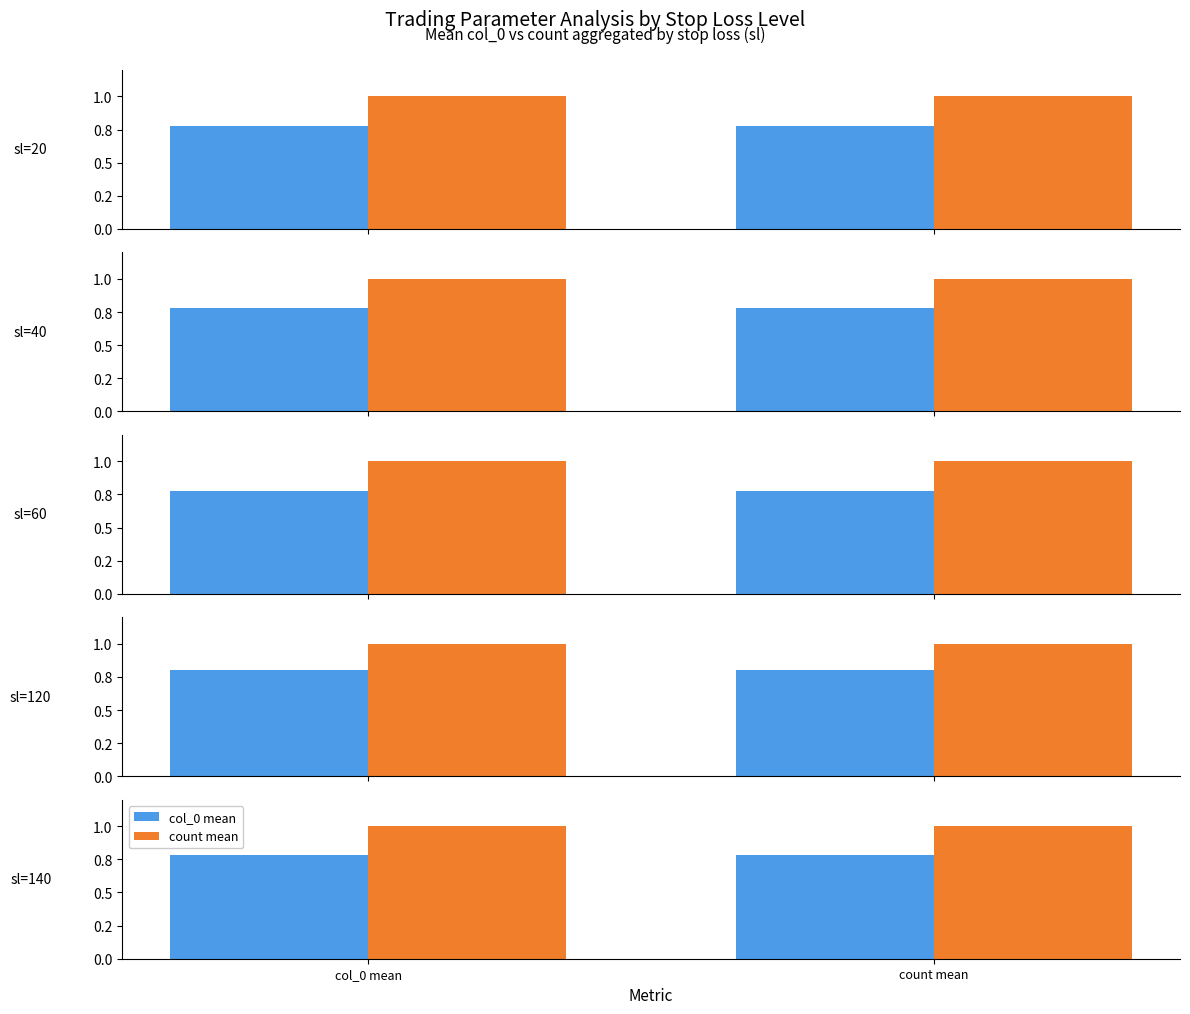

At which label does count mean reach its peak?

col_0 mean